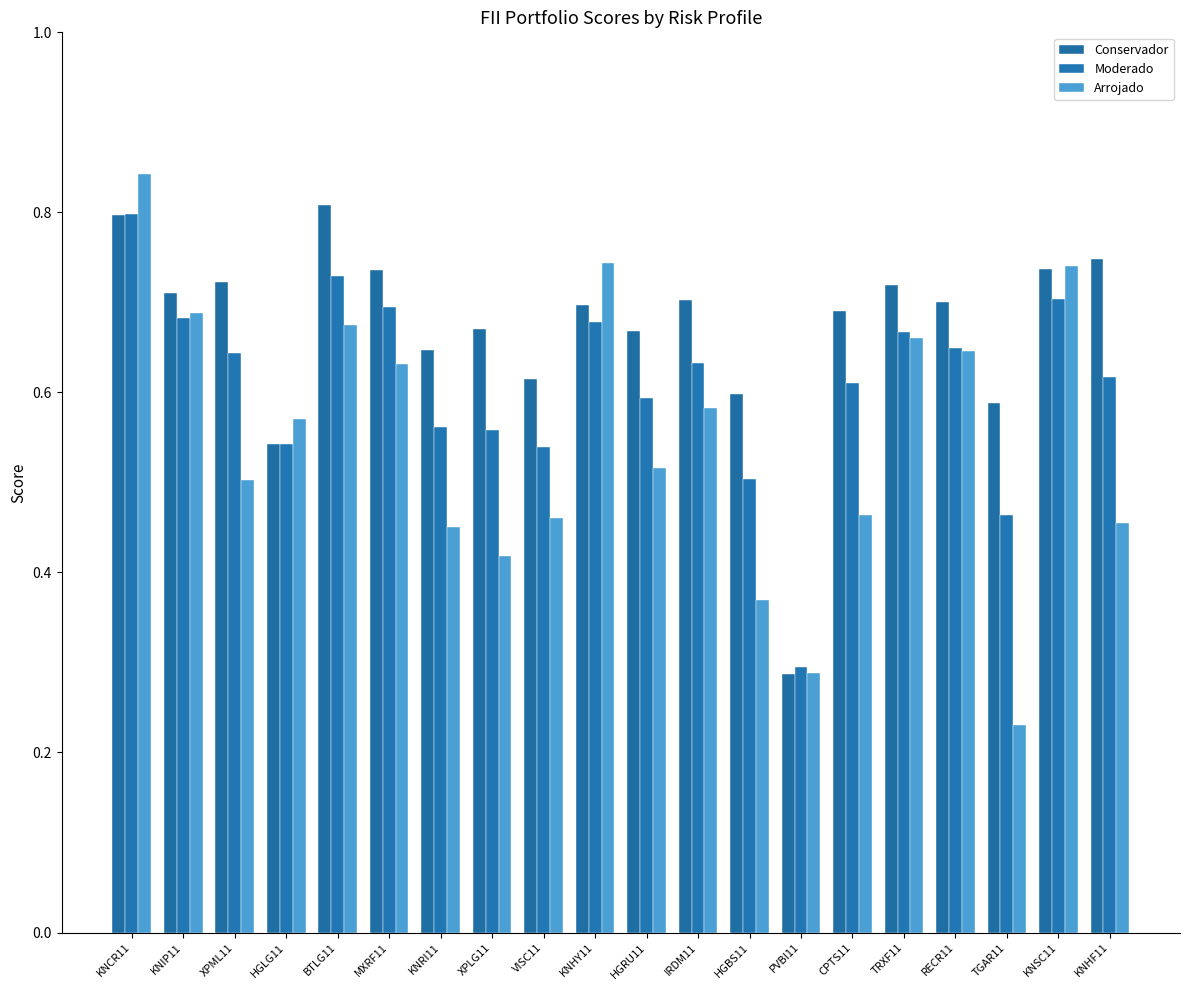

Rank the series by their average value, from highest to lowest.

Conservador, Moderado, Arrojado